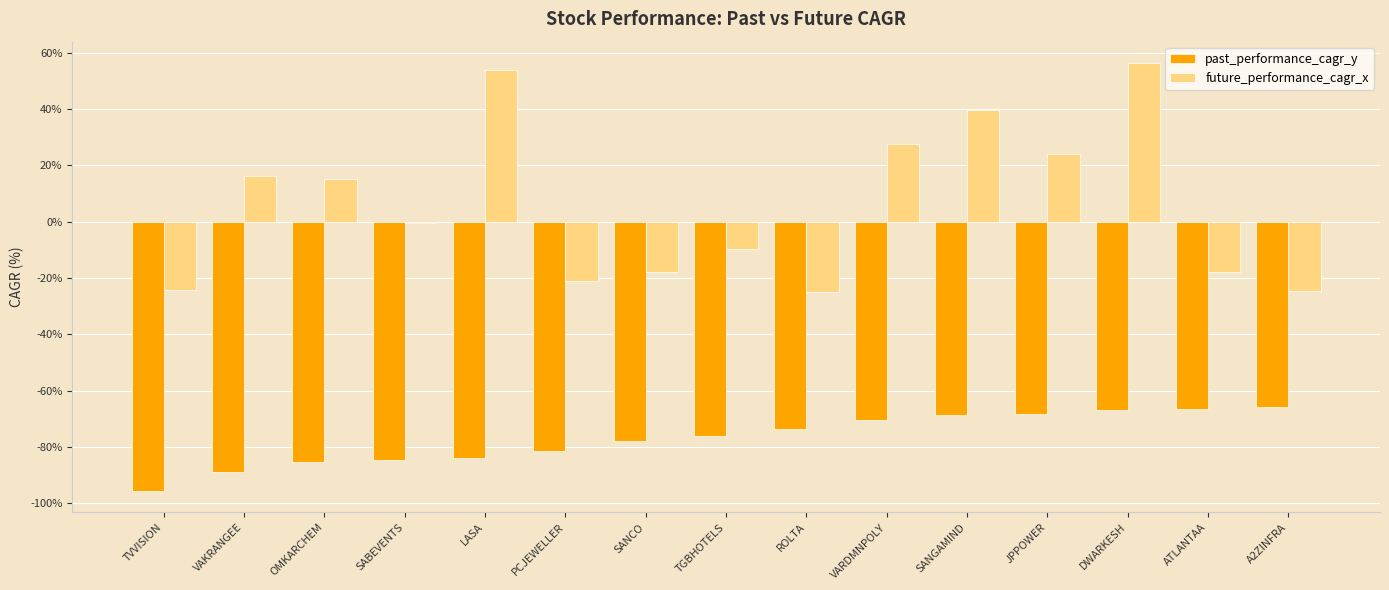

What value does the past_performance_cagr_y series have at SANGAMIND?

-68.5